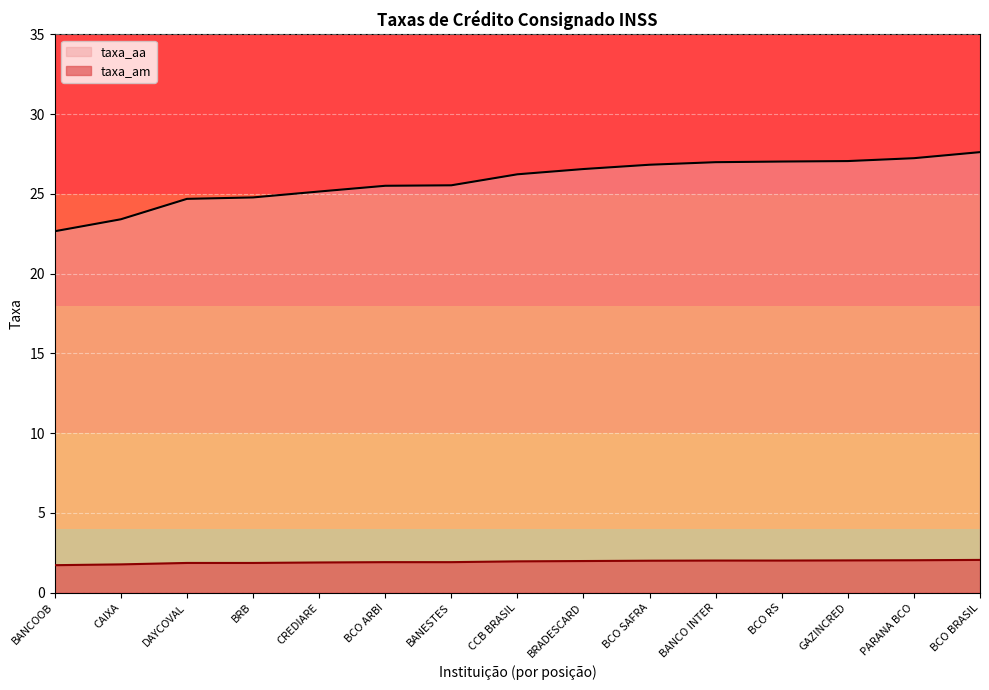

Which category has the highest value across all series?

BCO BRASIL